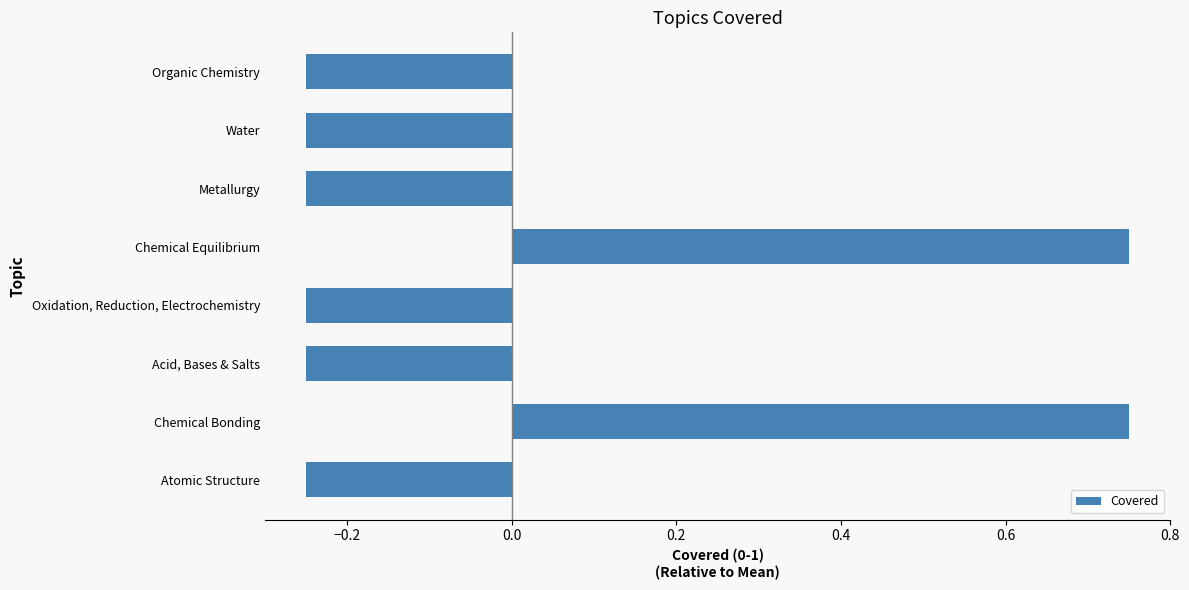

Is it true that the value at Metallurgy is -0.4?

False